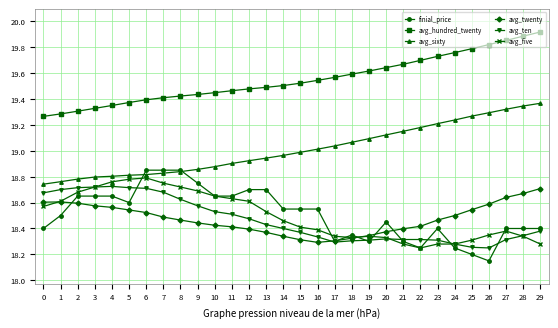

The value of avg_sixty at 18 is 6.7. True or false?

False